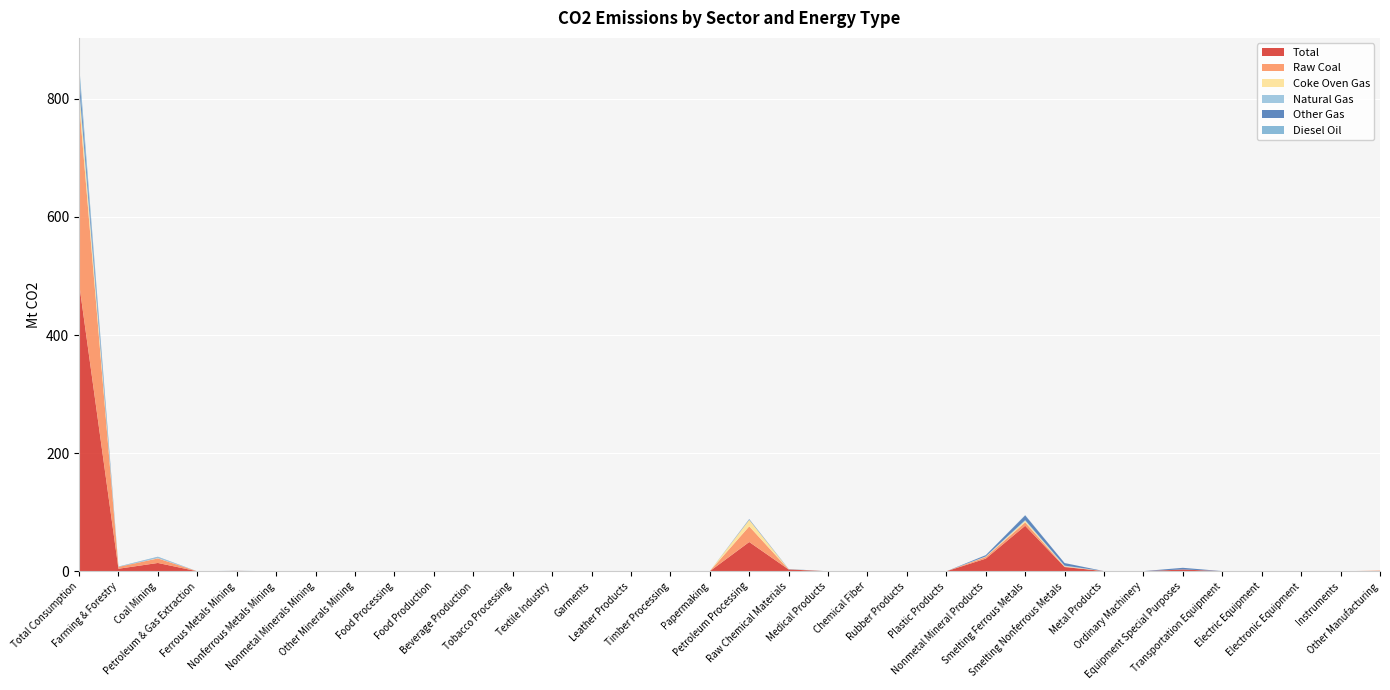

Reading left to right, transcribe all the data shown in this chart.

Total: Total Consumption=488.2	Farming & Forestry=4.3	Coal Mining=14.1	Petroleum & Gas Extraction=0.0	Ferrous Metals Mining=0.6	Nonferrous Metals Mining=0.0	Nonmetal Minerals Mining=0.0	Other Minerals Mining=0.0	Food Processing=0.2	Food Production=0.1	Beverage Production=0.1	Tobacco Processing=0.0	Textile Industry=0.0	Garments=0.0	Leather Products=0.0	Timber Processing=0.0	Papermaking=0.1	Petroleum Processing=49.6	Raw Chemical Materials=3.1	Medical Products=0.0	Chemical Fiber=0.0	Rubber Products=0.0	Plastic Products=0.0	Nonmetal Mineral Products=21.4	Smelting Ferrous Metals=77.1	Smelting Nonferrous Metals=7.2	Metal Products=0.2	Ordinary Machinery=0.2	Equipment Special Purposes=3.0	Transportation Equipment=0.2	Electric Equipment=0.0	Electronic Equipment=0.0	Instruments=0.0	Other Manufacturing=0.6
Raw Coal: Total Consumption=307.3	Farming & Forestry=3.1	Coal Mining=7.7	Petroleum & Gas Extraction=0.0	Ferrous Metals Mining=0.1	Nonferrous Metals Mining=0.0	Nonmetal Minerals Mining=0.0	Other Minerals Mining=0.0	Food Processing=0.2	Food Production=0.1	Beverage Production=0.1	Tobacco Processing=0.0	Textile Industry=0.0	Garments=0.0	Leather Products=0.0	Timber Processing=0.0	Papermaking=0.1	Petroleum Processing=26.5	Raw Chemical Materials=0.0	Medical Products=0.0	Chemical Fiber=0.0	Rubber Products=0.0	Plastic Products=0.0	Nonmetal Mineral Products=2.9	Smelting Ferrous Metals=5.7	Smelting Nonferrous Metals=0.7	Metal Products=0.1	Ordinary Machinery=0.0	Equipment Special Purposes=0.0	Transportation Equipment=0.0	Electric Equipment=0.0	Electronic Equipment=0.0	Instruments=0.0	Other Manufacturing=0.6
Coke Oven Gas: Total Consumption=19.8	Farming & Forestry=0.0	Coal Mining=0.4	Petroleum & Gas Extraction=0.0	Ferrous Metals Mining=0.0	Nonferrous Metals Mining=0.0	Nonmetal Minerals Mining=0.0	Other Minerals Mining=0.0	Food Processing=0.0	Food Production=0.0	Beverage Production=0.0	Tobacco Processing=0.0	Textile Industry=0.0	Garments=0.0	Leather Products=0.0	Timber Processing=0.0	Papermaking=0.0	Petroleum Processing=11.1	Raw Chemical Materials=0.3	Medical Products=0.0	Chemical Fiber=0.0	Rubber Products=0.0	Plastic Products=0.0	Nonmetal Mineral Products=0.4	Smelting Ferrous Metals=2.7	Smelting Nonferrous Metals=0.7	Metal Products=0.0	Ordinary Machinery=0.0	Equipment Special Purposes=0.1	Transportation Equipment=0.0	Electric Equipment=0.0	Electronic Equipment=0.0	Instruments=0.0	Other Manufacturing=0.0
Natural Gas: Total Consumption=9.7	Farming & Forestry=0.0	Coal Mining=1.0	Petroleum & Gas Extraction=0.0	Ferrous Metals Mining=0.0	Nonferrous Metals Mining=0.0	Nonmetal Minerals Mining=0.0	Other Minerals Mining=0.0	Food Processing=0.0	Food Production=0.0	Beverage Production=0.0	Tobacco Processing=0.0	Textile Industry=0.0	Garments=0.0	Leather Products=0.0	Timber Processing=0.0	Papermaking=0.0	Petroleum Processing=0.0	Raw Chemical Materials=0.1	Medical Products=0.0	Chemical Fiber=0.0	Rubber Products=0.0	Plastic Products=0.0	Nonmetal Mineral Products=0.5	Smelting Ferrous Metals=1.1	Smelting Nonferrous Metals=1.0	Metal Products=0.0	Ordinary Machinery=0.0	Equipment Special Purposes=0.0	Transportation Equipment=0.1	Electric Equipment=0.0	Electronic Equipment=0.0	Instruments=0.0	Other Manufacturing=0.0
Other Gas: Total Consumption=19.4	Farming & Forestry=0.0	Coal Mining=0.5	Petroleum & Gas Extraction=0.0	Ferrous Metals Mining=0.0	Nonferrous Metals Mining=0.0	Nonmetal Minerals Mining=0.0	Other Minerals Mining=0.0	Food Processing=0.0	Food Production=0.0	Beverage Production=0.0	Tobacco Processing=0.0	Textile Industry=0.0	Garments=0.0	Leather Products=0.0	Timber Processing=0.0	Papermaking=0.0	Petroleum Processing=1.0	Raw Chemical Materials=0.4	Medical Products=0.0	Chemical Fiber=0.0	Rubber Products=0.0	Plastic Products=0.0	Nonmetal Mineral Products=2.1	Smelting Ferrous Metals=8.1	Smelting Nonferrous Metals=4.3	Metal Products=0.0	Ordinary Machinery=0.1	Equipment Special Purposes=2.8	Transportation Equipment=0.0	Electric Equipment=0.0	Electronic Equipment=0.0	Instruments=0.0	Other Manufacturing=0.0
Diesel Oil: Total Consumption=15.9	Farming & Forestry=0.7	Coal Mining=1.0	Petroleum & Gas Extraction=0.0	Ferrous Metals Mining=0.2	Nonferrous Metals Mining=0.0	Nonmetal Minerals Mining=0.0	Other Minerals Mining=0.0	Food Processing=0.0	Food Production=0.0	Beverage Production=0.0	Tobacco Processing=0.0	Textile Industry=0.0	Garments=0.0	Leather Products=0.0	Timber Processing=0.0	Papermaking=0.0	Petroleum Processing=0.3	Raw Chemical Materials=0.0	Medical Products=0.0	Chemical Fiber=0.0	Rubber Products=0.0	Plastic Products=0.0	Nonmetal Mineral Products=0.1	Smelting Ferrous Metals=0.4	Smelting Nonferrous Metals=0.1	Metal Products=0.0	Ordinary Machinery=0.0	Equipment Special Purposes=0.0	Transportation Equipment=0.0	Electric Equipment=0.0	Electronic Equipment=0.0	Instruments=0.0	Other Manufacturing=0.0